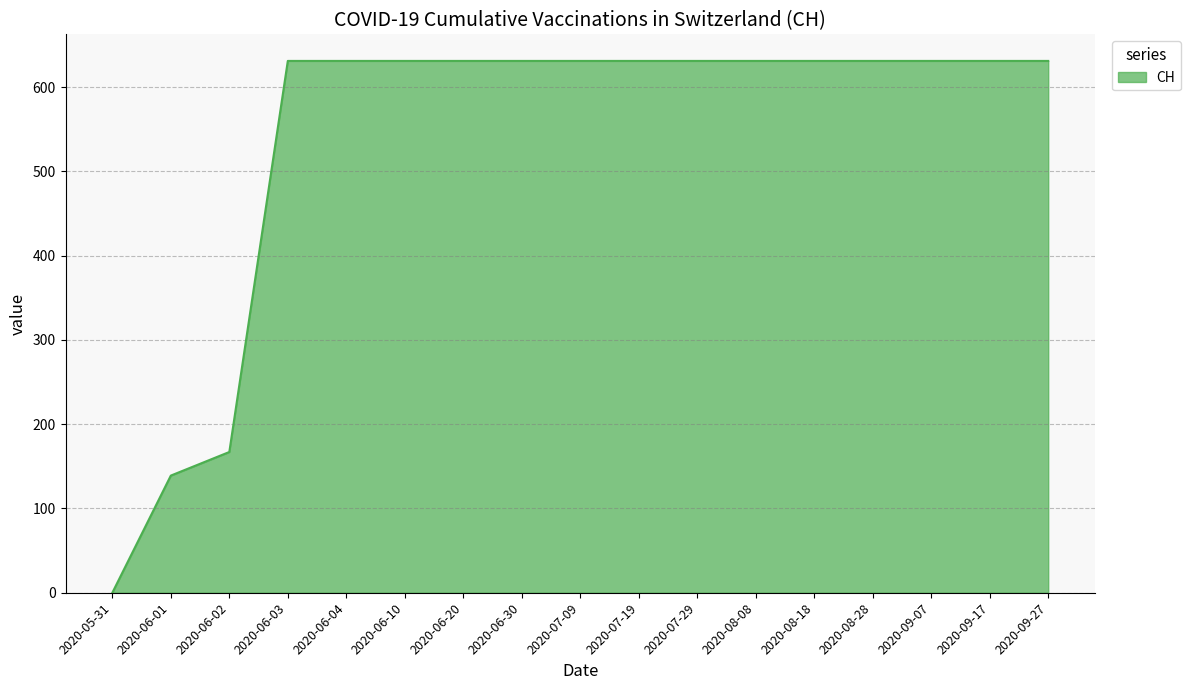

Count the number of data series in this chart.

1